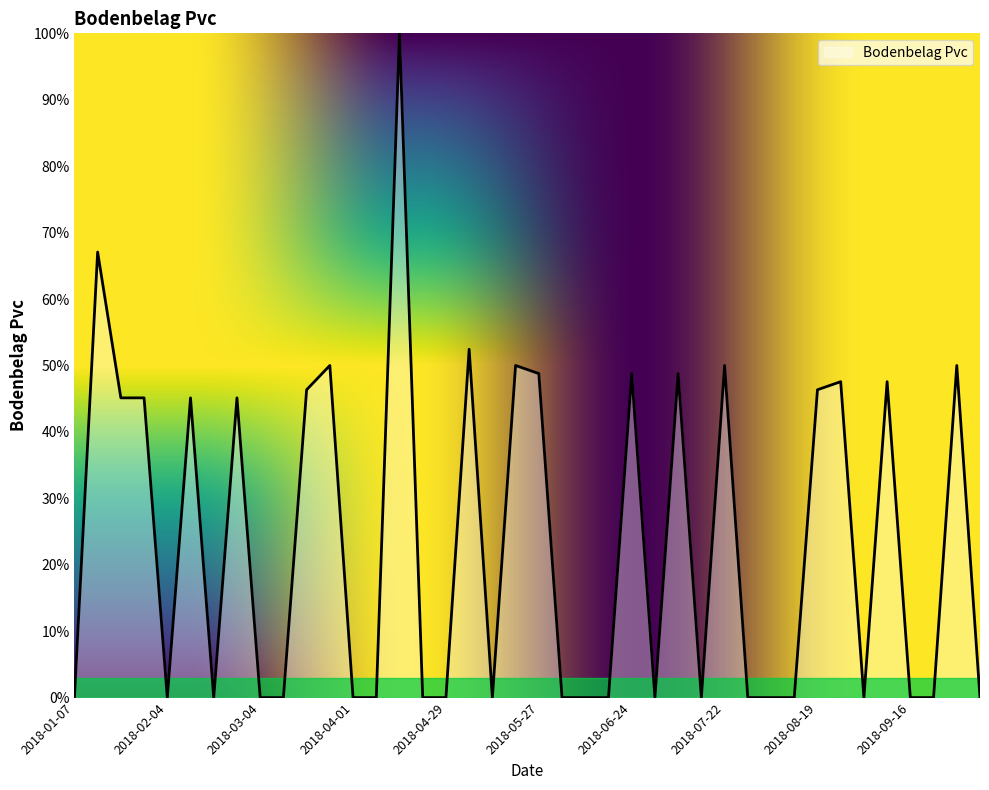

What is the greatest value displayed?

100.0